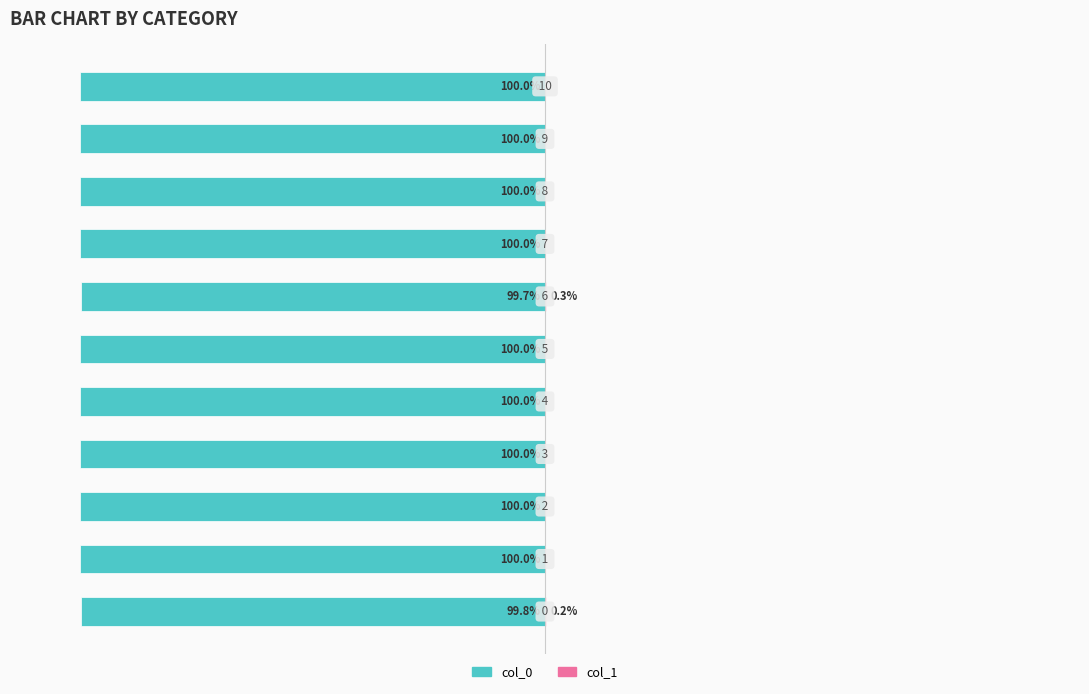

Which series changed the most between 0 and 8?

col_0